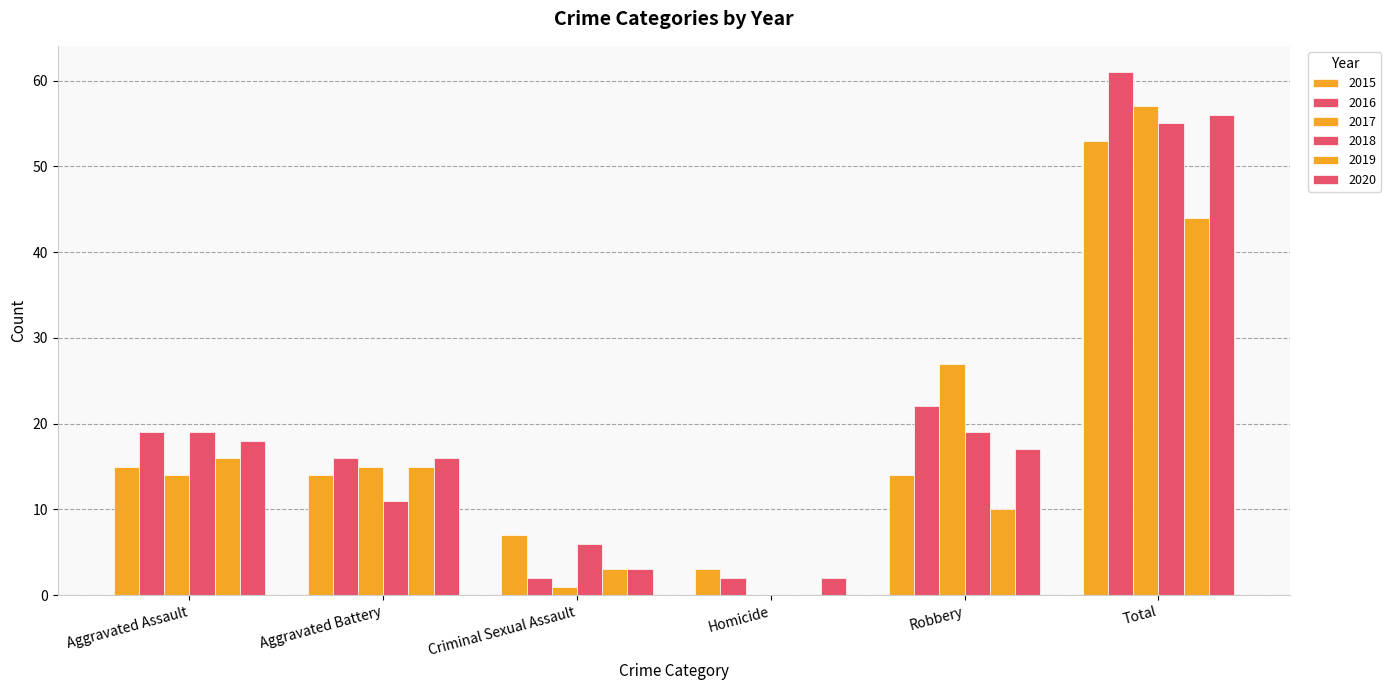

Between Aggravated Assault and Total, which series saw the biggest shift?

2017